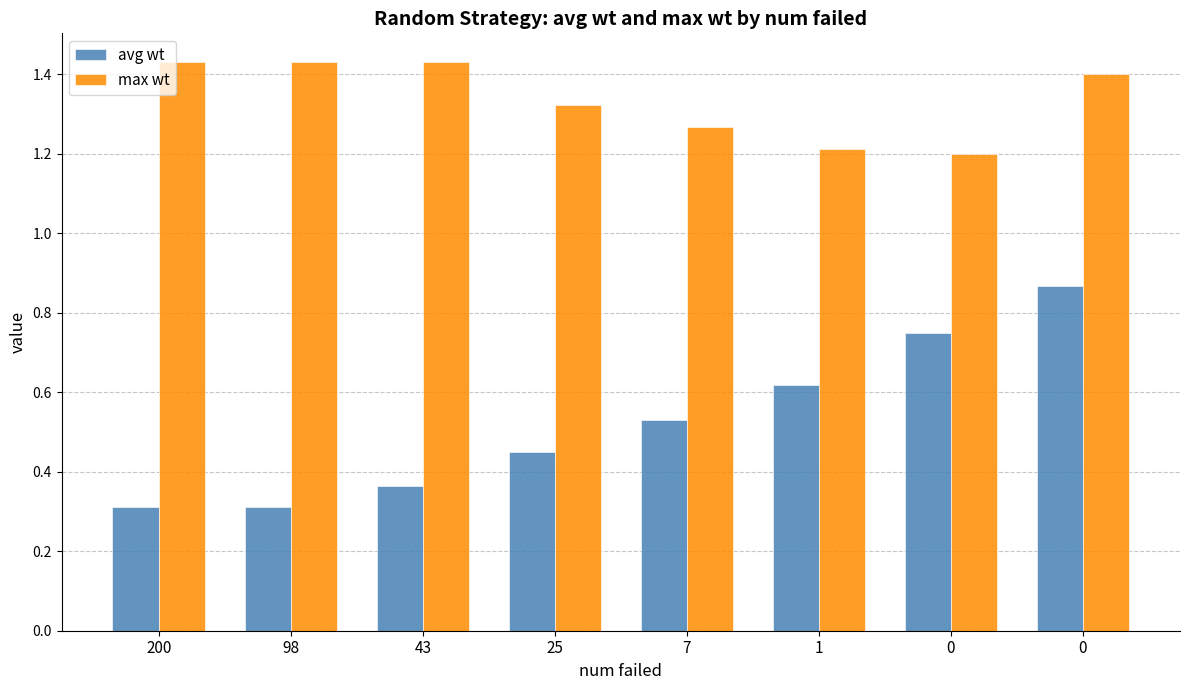

What is the average value of the avg wt series?

0.5